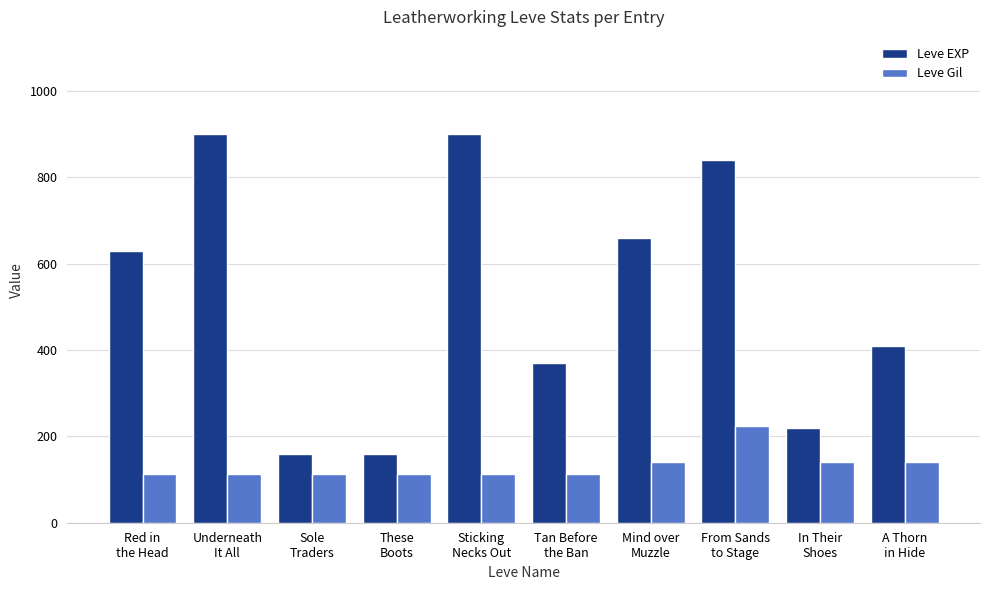

List the series in order of their overall mean, lowest first.

Leve Gil, Leve EXP